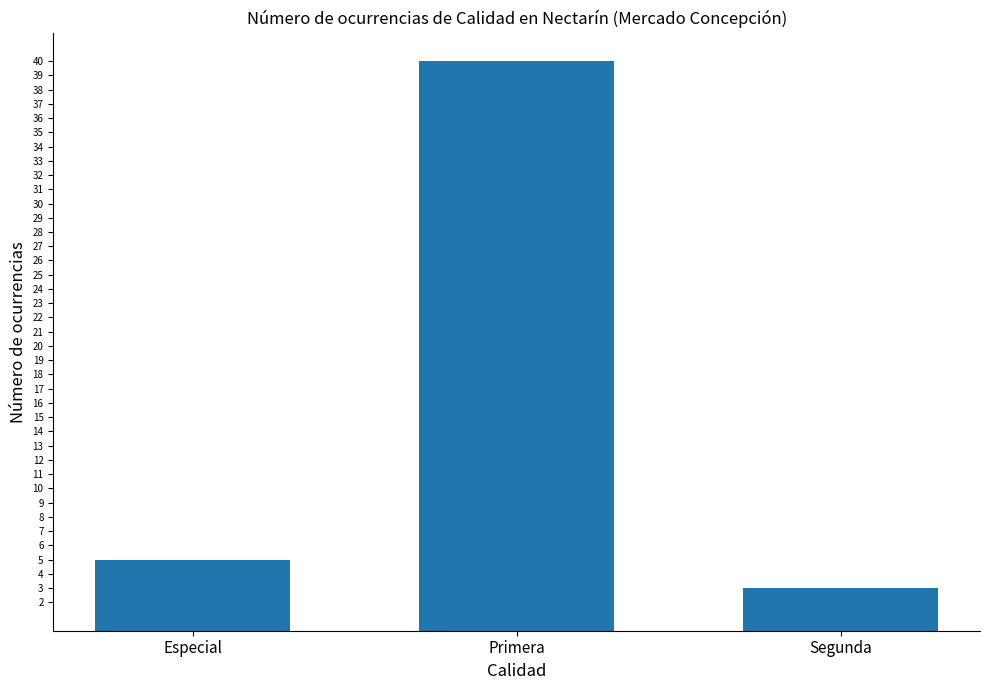

The value at Primera is 22. True or false?

False